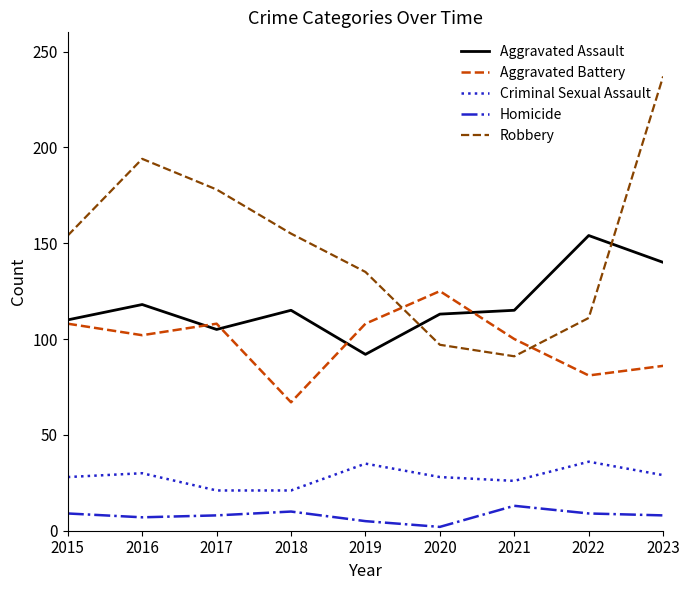

What is the approximate value of Homicide at 2015?

9